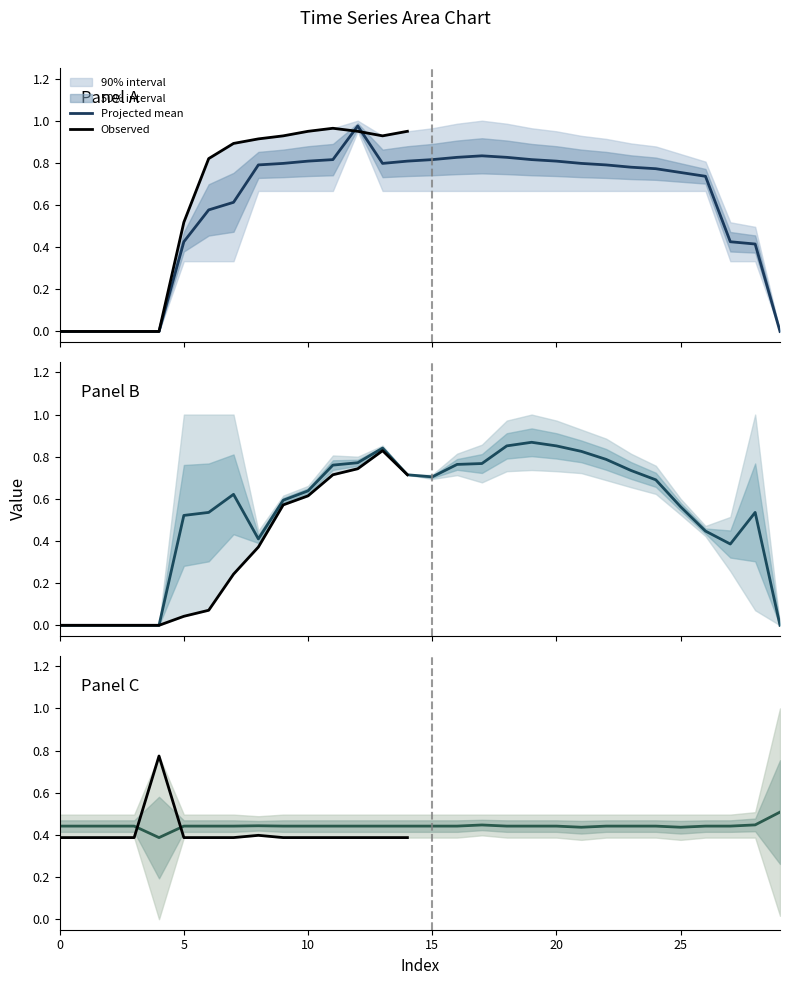

The value of Row1 at 5 is 0.5. True or false?

True